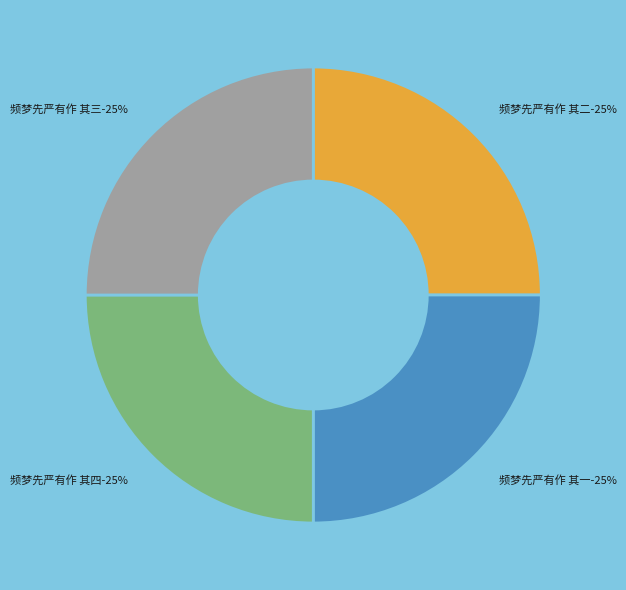

To the nearest percent, what is the combined percentage of 频梦先严有作 其二 and 频梦先严有作 其四?

50%